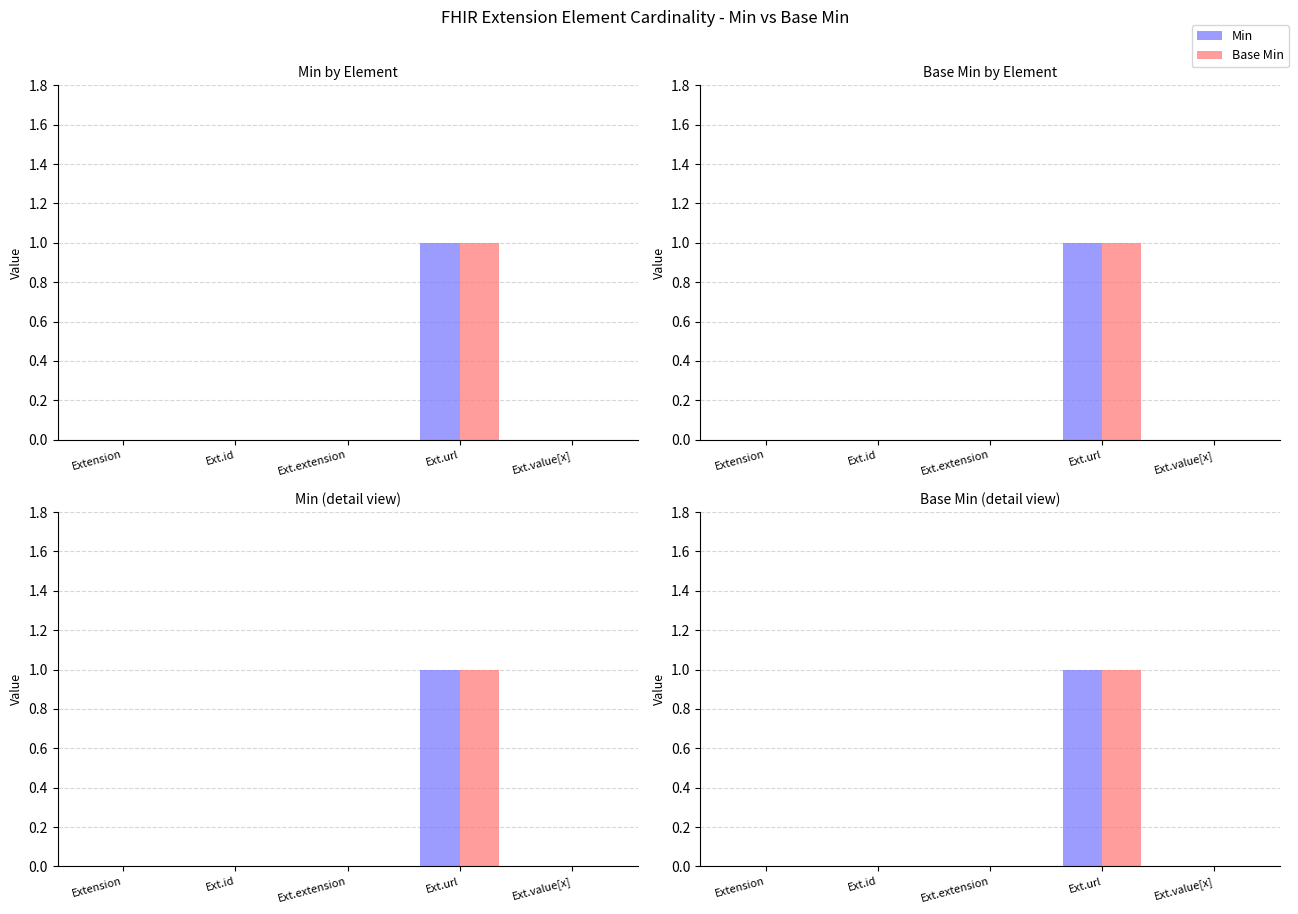

How many Min values are between 0 and 1?

5